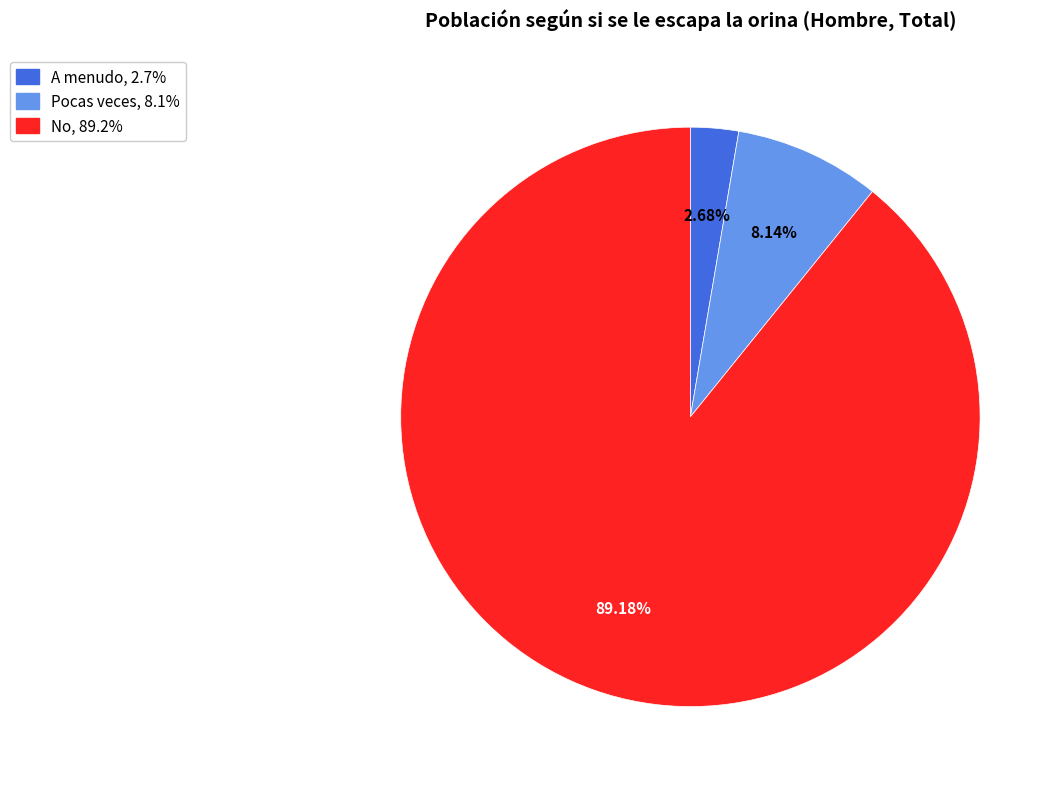

What percentage is the A menudo slice, to the nearest percent?

3%